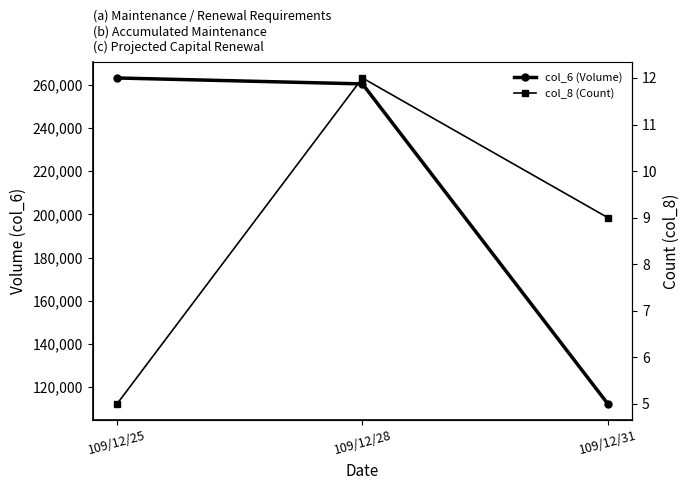

Rank the series by their maximum value, from lowest to highest.

col_8 (Count), col_6 (Volume)